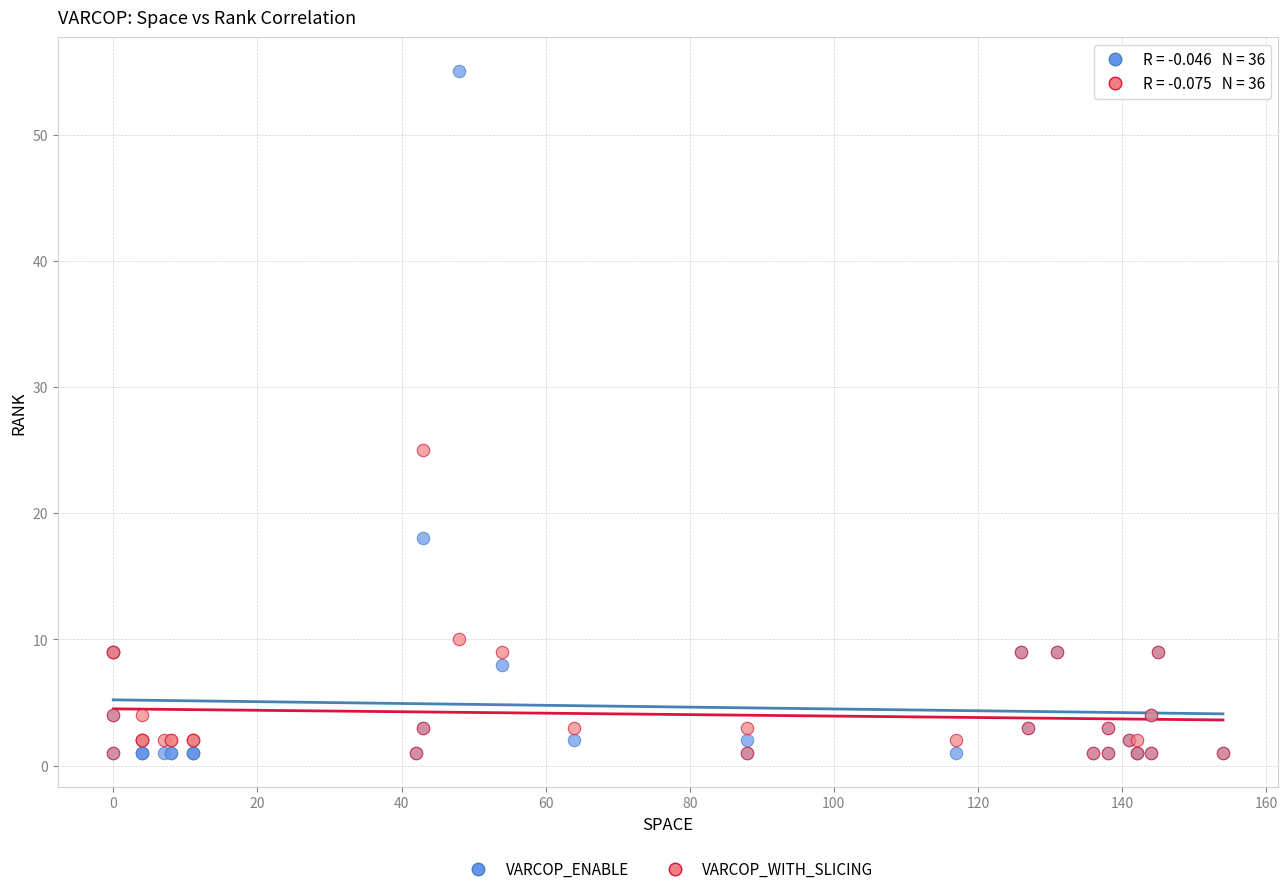

Across all series, what Y value is closest to 28?

25